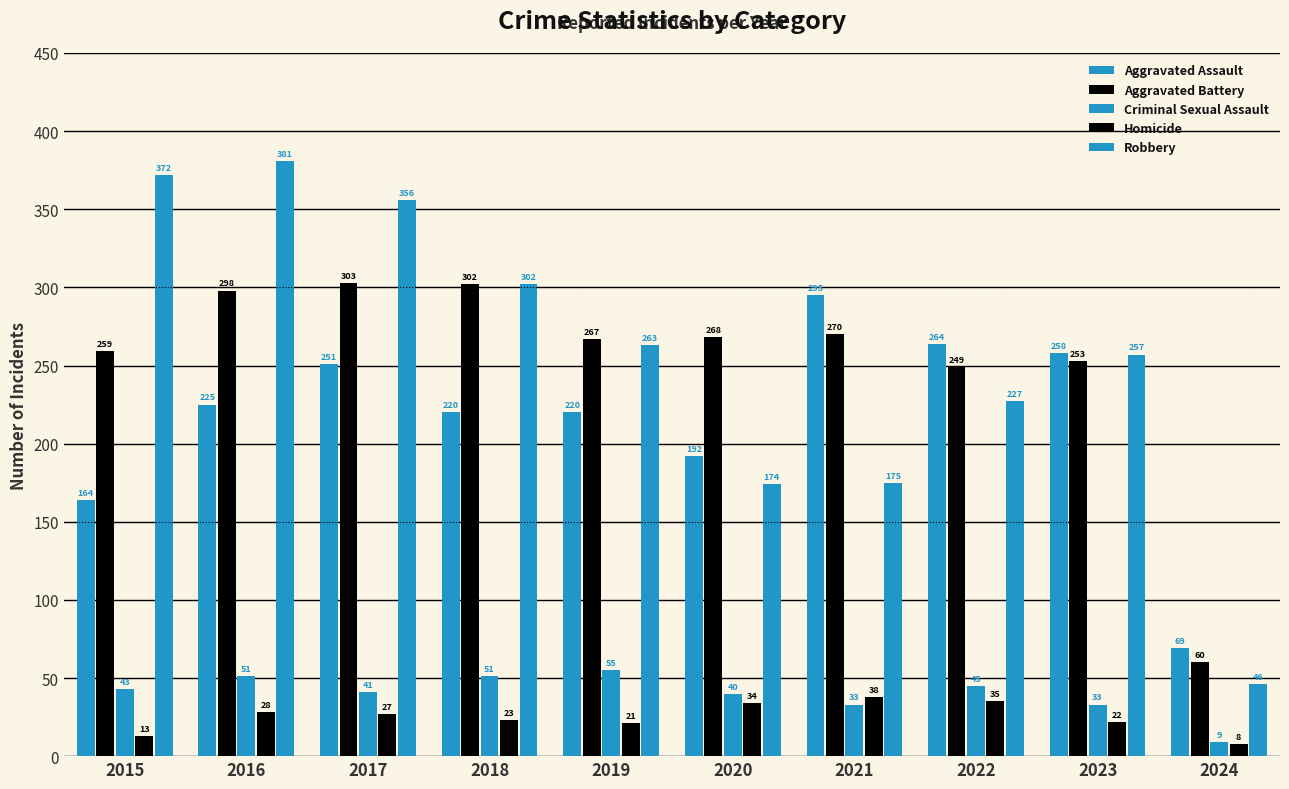

Reading left to right, transcribe all the data shown in this chart.

Aggravated Assault: 164	225	251	220	220	192	295	264	258	69
Aggravated Battery: 259	298	303	302	267	268	270	249	253	60
Criminal Sexual Assault: 43	51	41	51	55	40	33	45	33	9
Homicide: 13	28	27	23	21	34	38	35	22	8
Robbery: 372	381	356	302	263	174	175	227	257	46